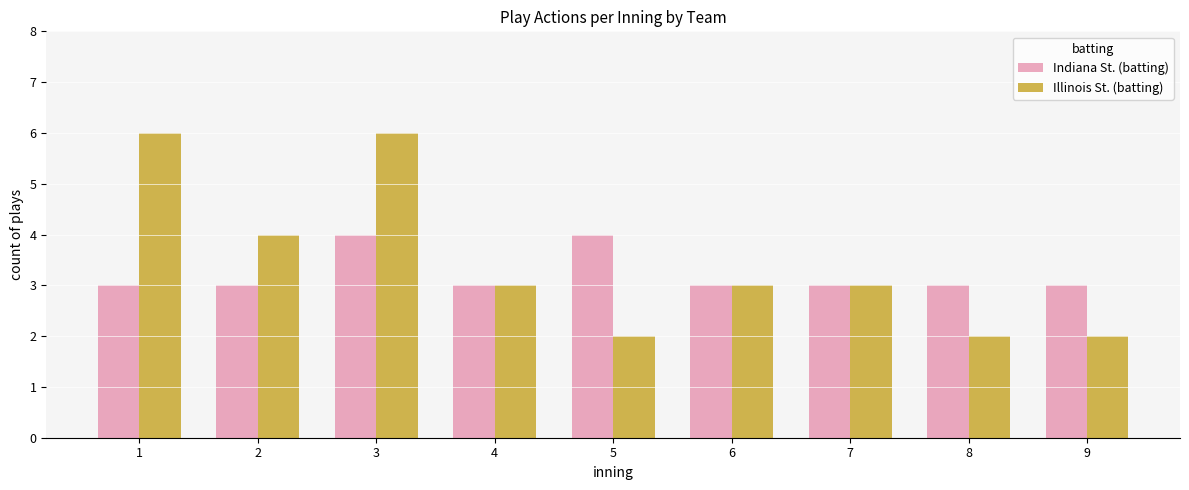

What is the minimum value for Illinois St. (batting)?

2